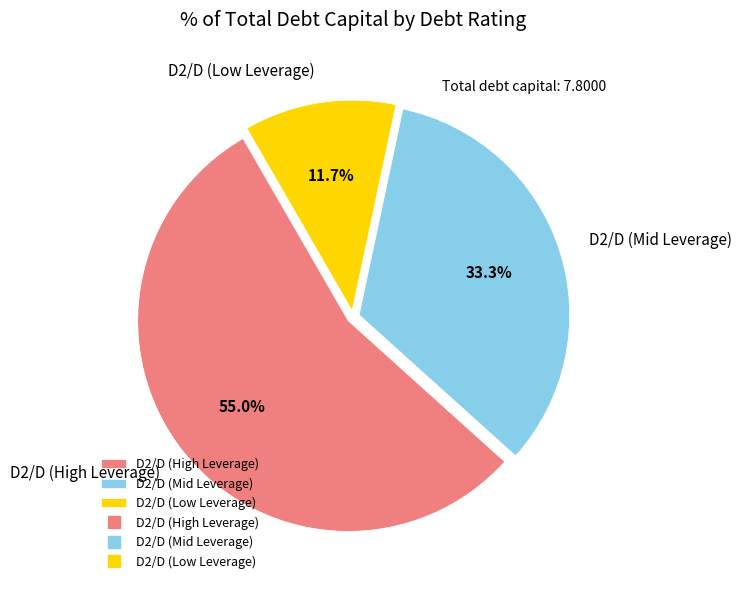

Which category has the smallest portion of the pie?

D2/D (Low Leverage)